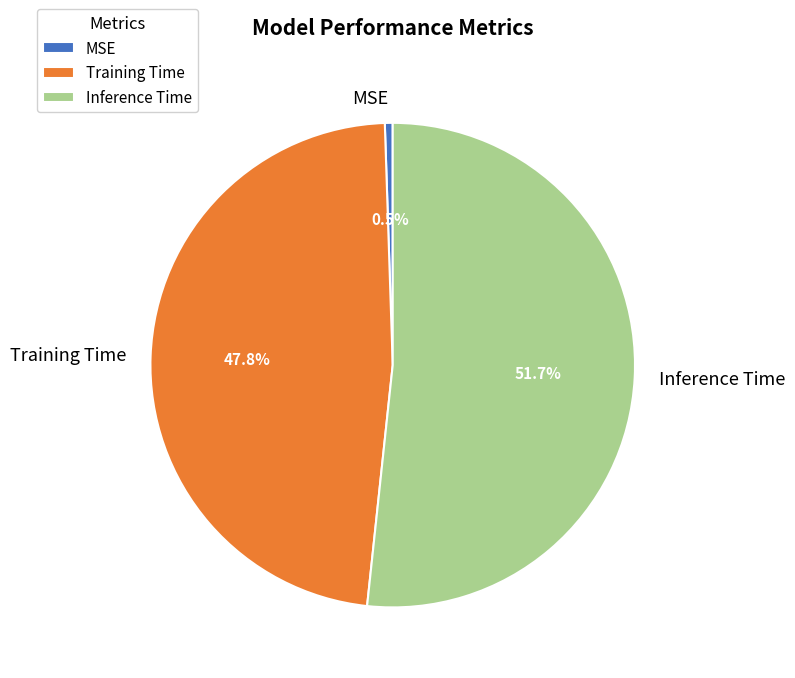

To the nearest percent, what is the average slice percentage?

33%